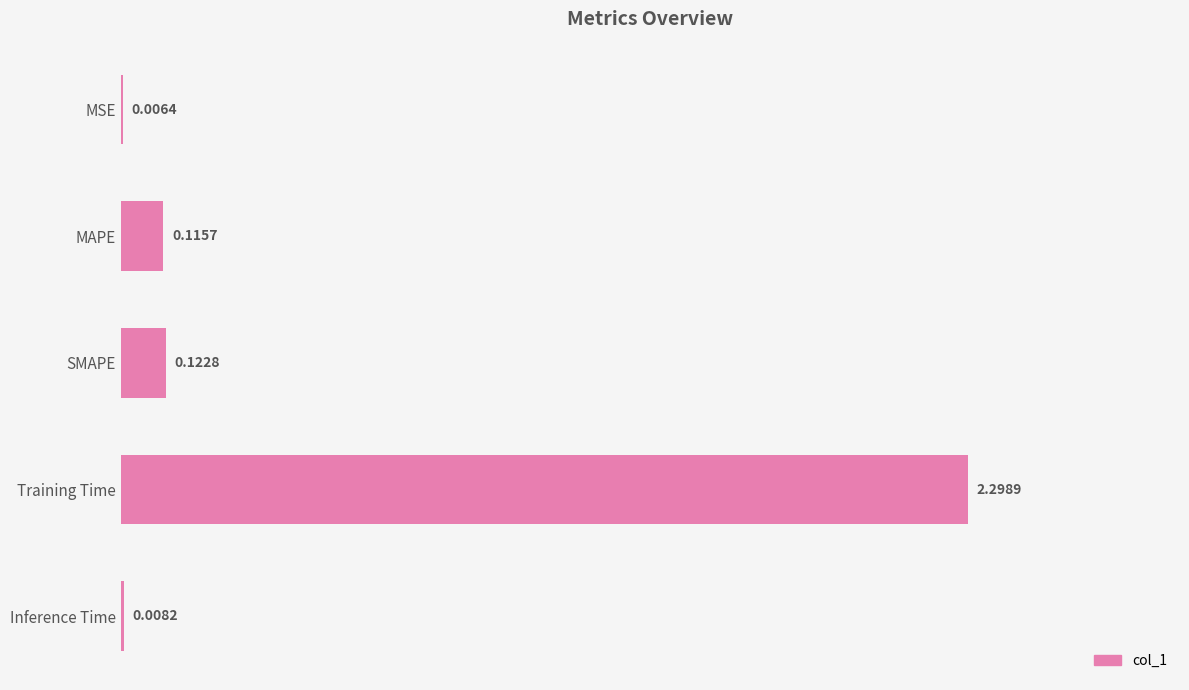

Are the bars horizontal?

Yes